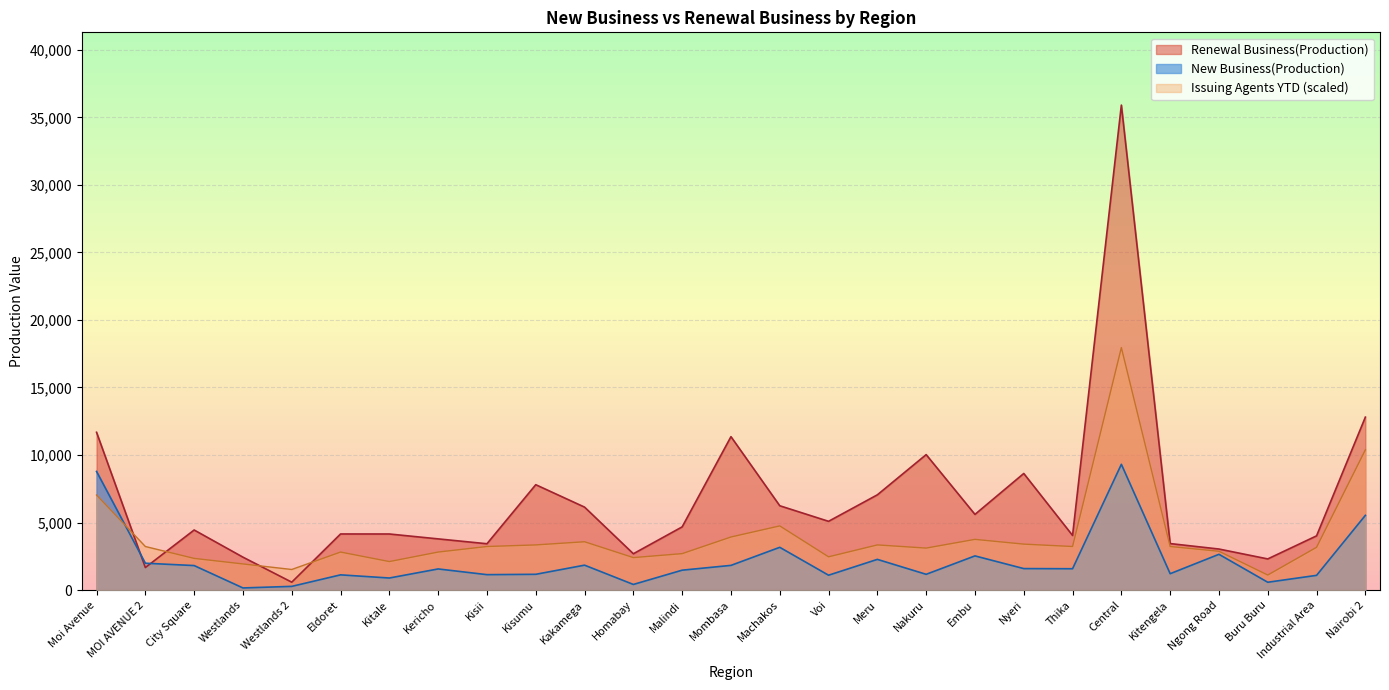

What is the difference between the maximum and minimum values in the New Business(Production) series?

9153.9